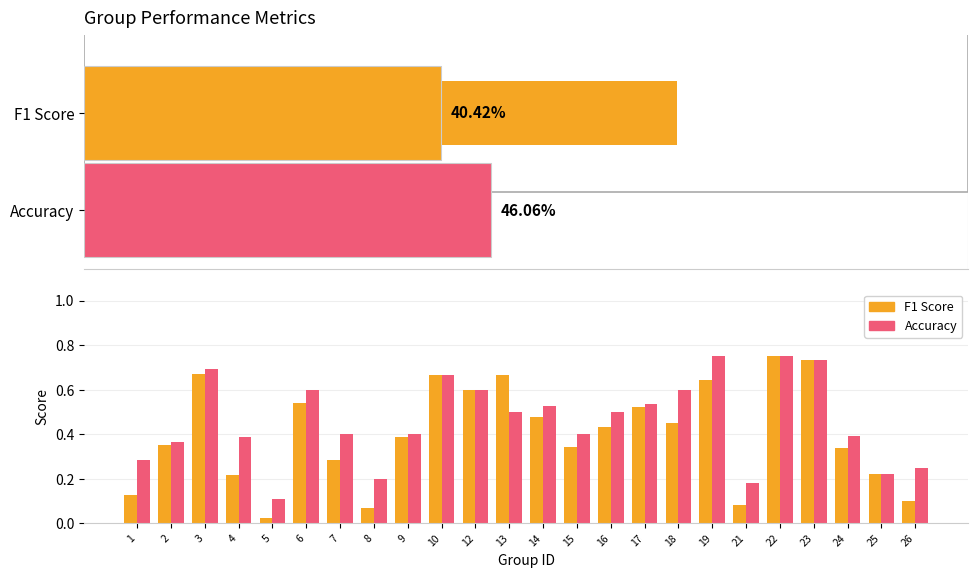

At which category is the sum across all series the highest?

22